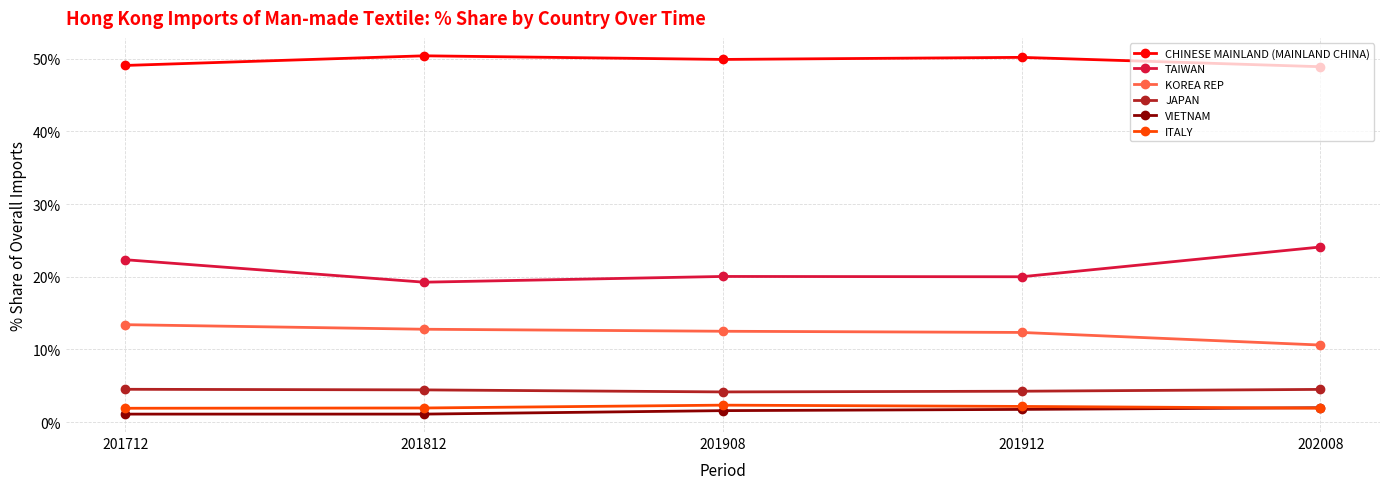

After their last crossing, which series has the higher values: ITALY or VIETNAM?

VIETNAM